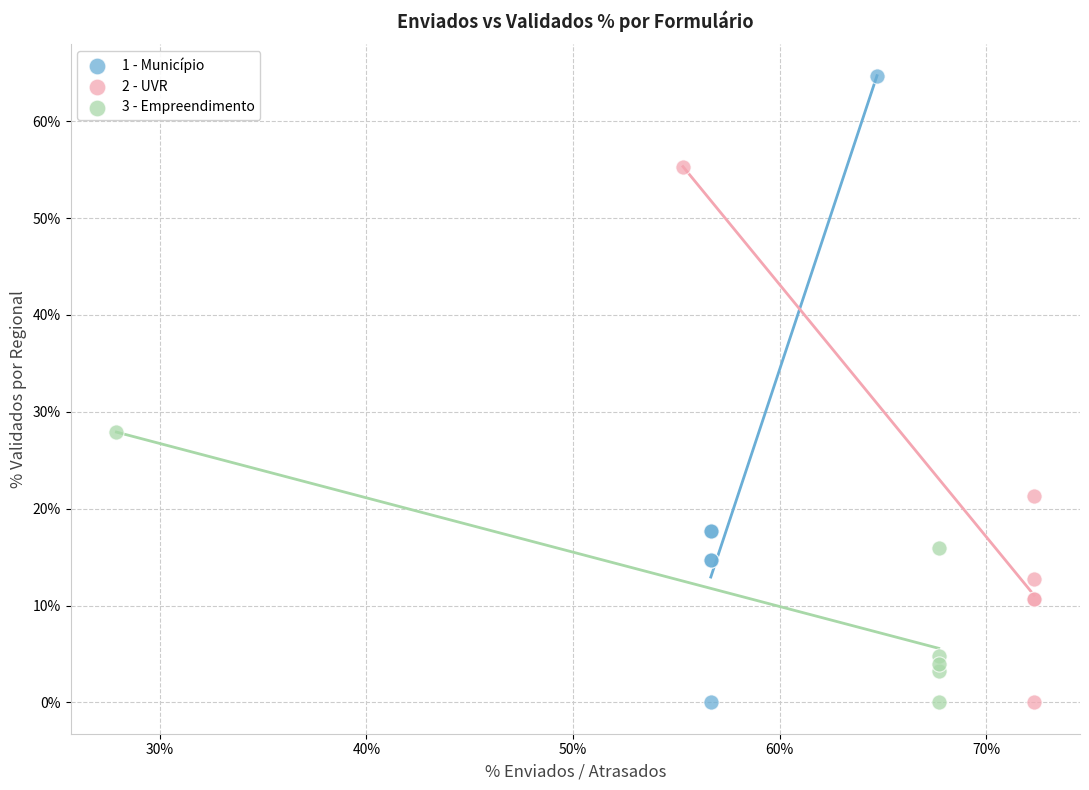

What are all the series names shown in the legend?

1 - Município, 2 - UVR, 3 - Empreendimento